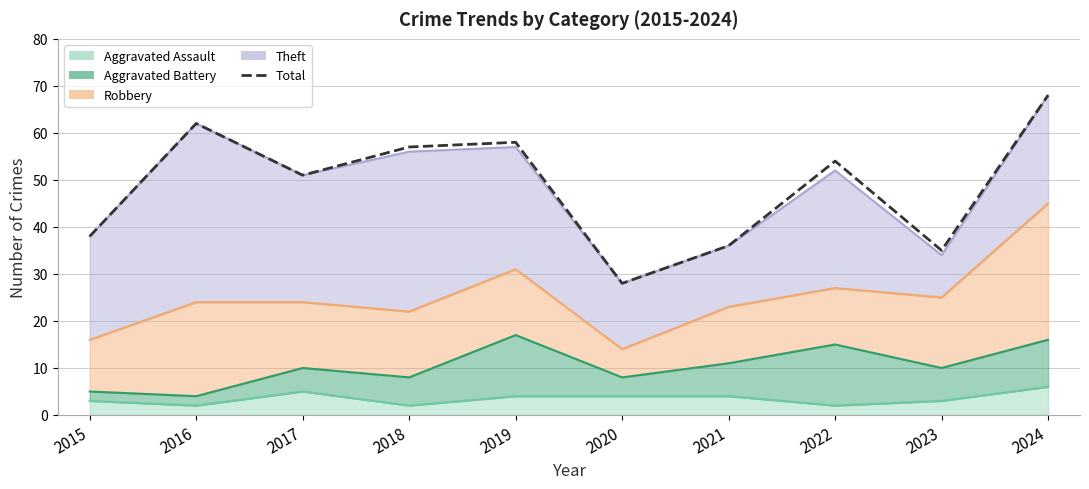

What is the change in value from 2016 to 2021?

-26